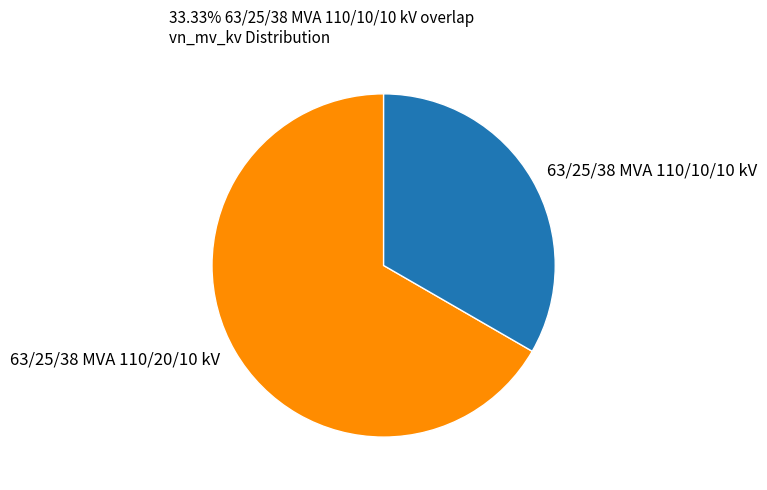

Is it true that 63/25/38 MVA 110/20/10 kV is 57% of the pie?

False